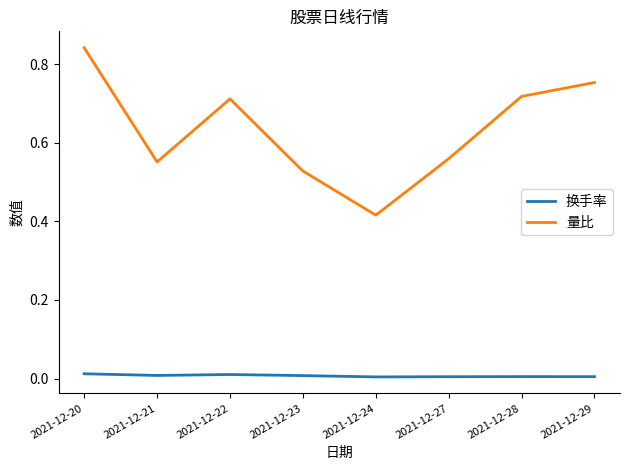

Which series has the widest spread of values?

量比